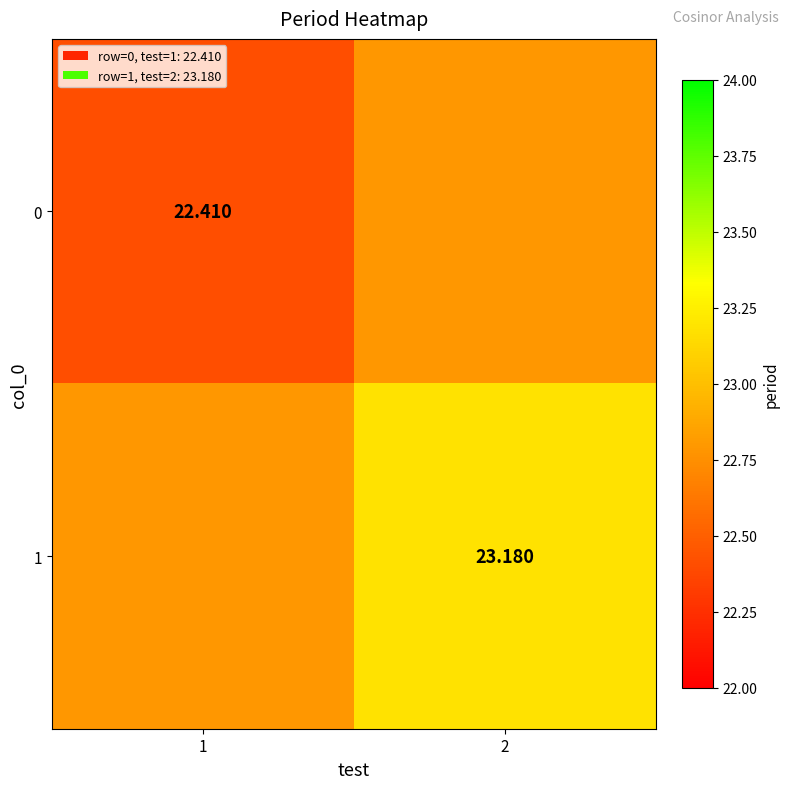

Is the value of 1 at 2 greater than the value of 0 at 1?

Yes